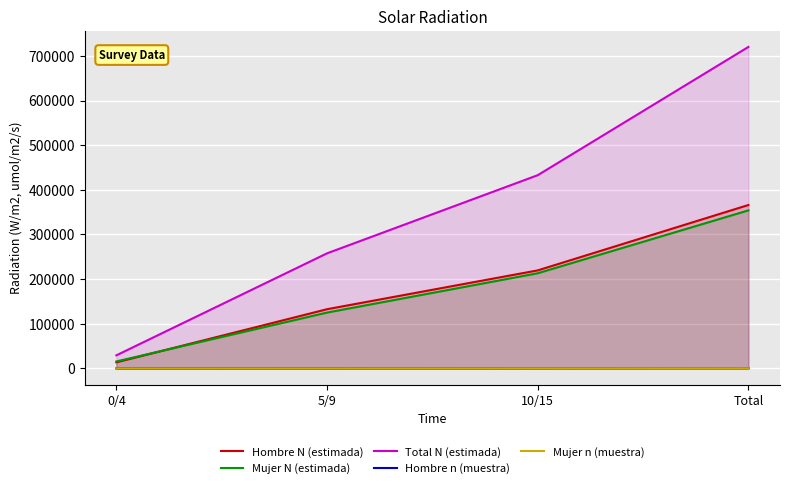

How many data points in Mujer n (muestra) are less than 305?

2